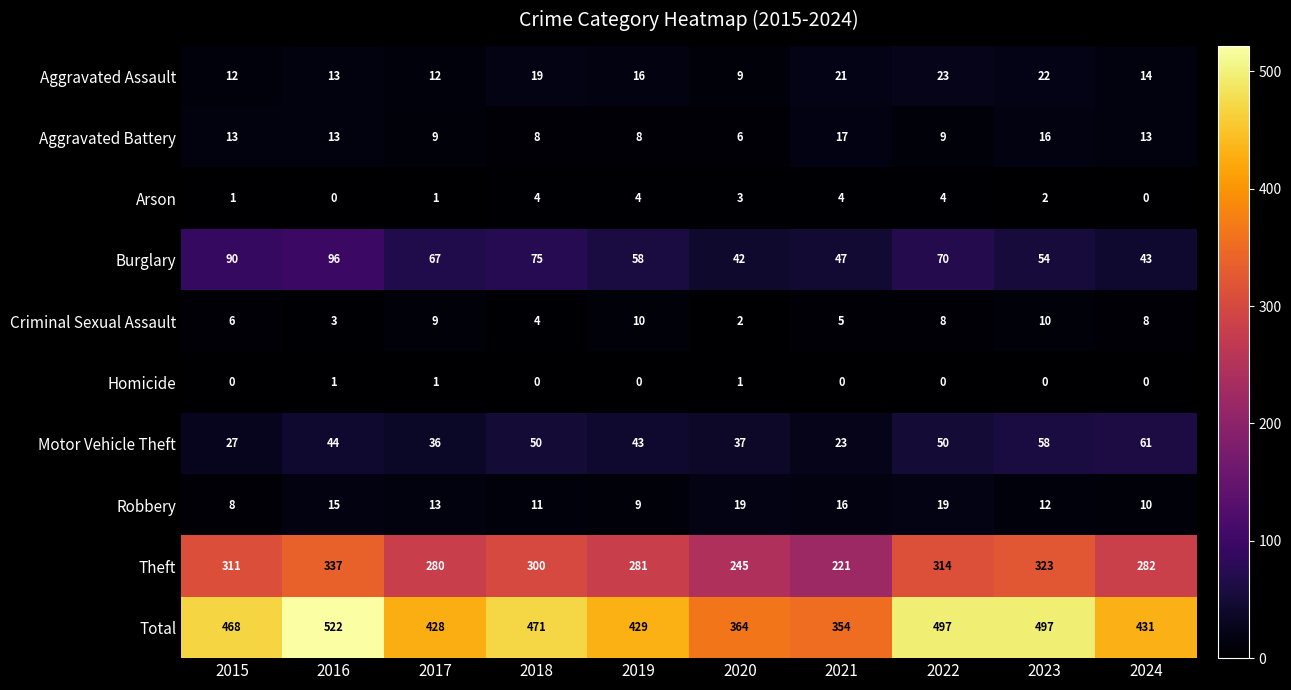

What is the difference between the highest and lowest values at 2015?

468